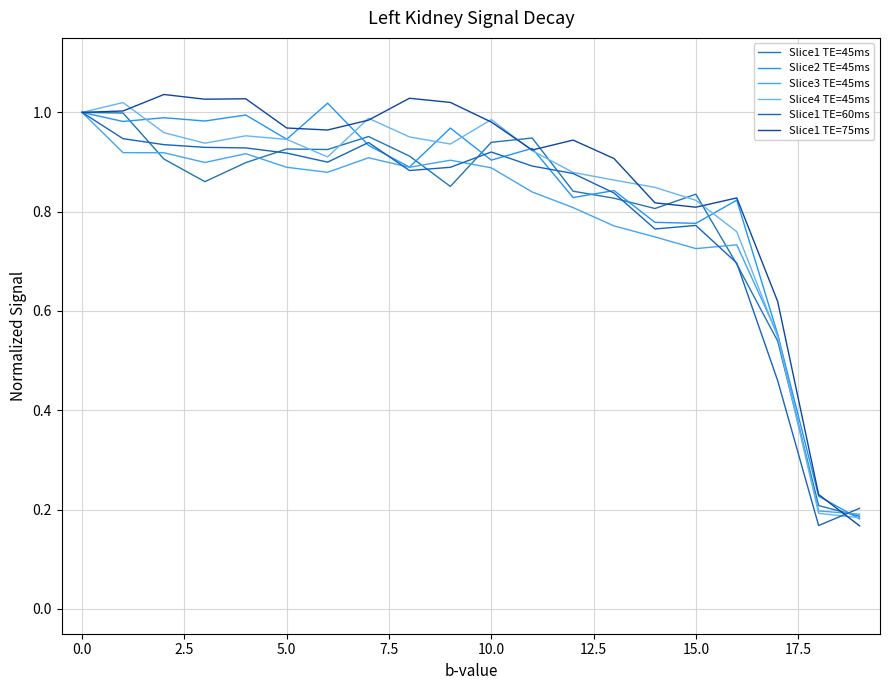

Is this an area chart (filled region under the line)?

No